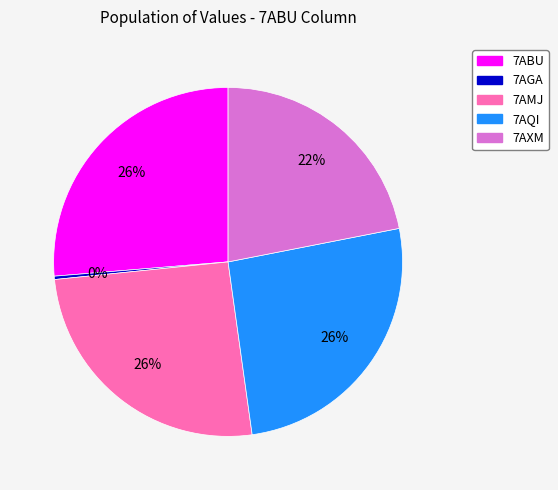

Is 7AMJ the majority of the pie?

No